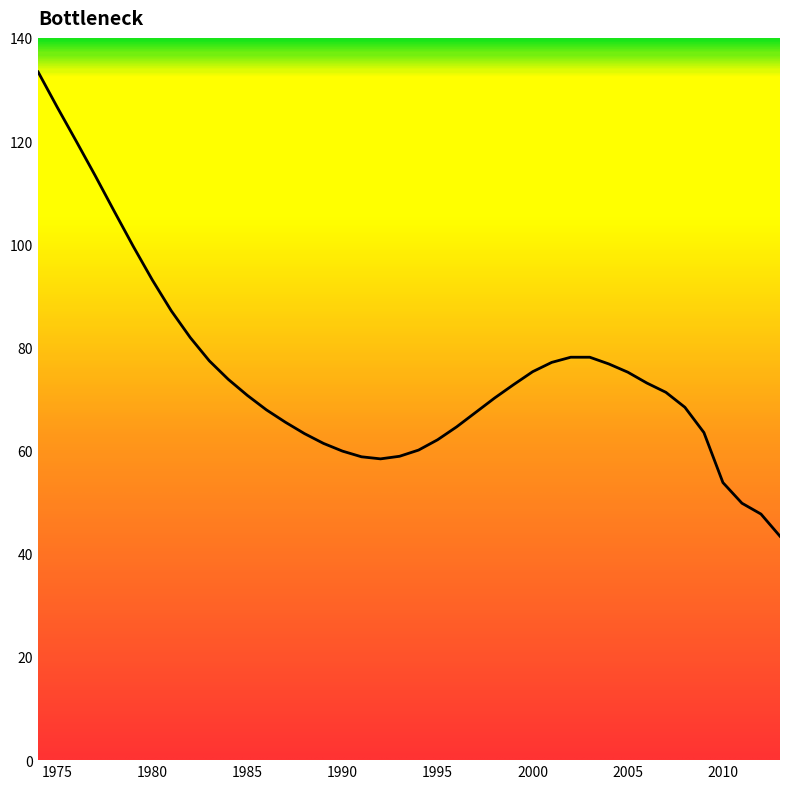

What is the greatest value displayed?

133.4